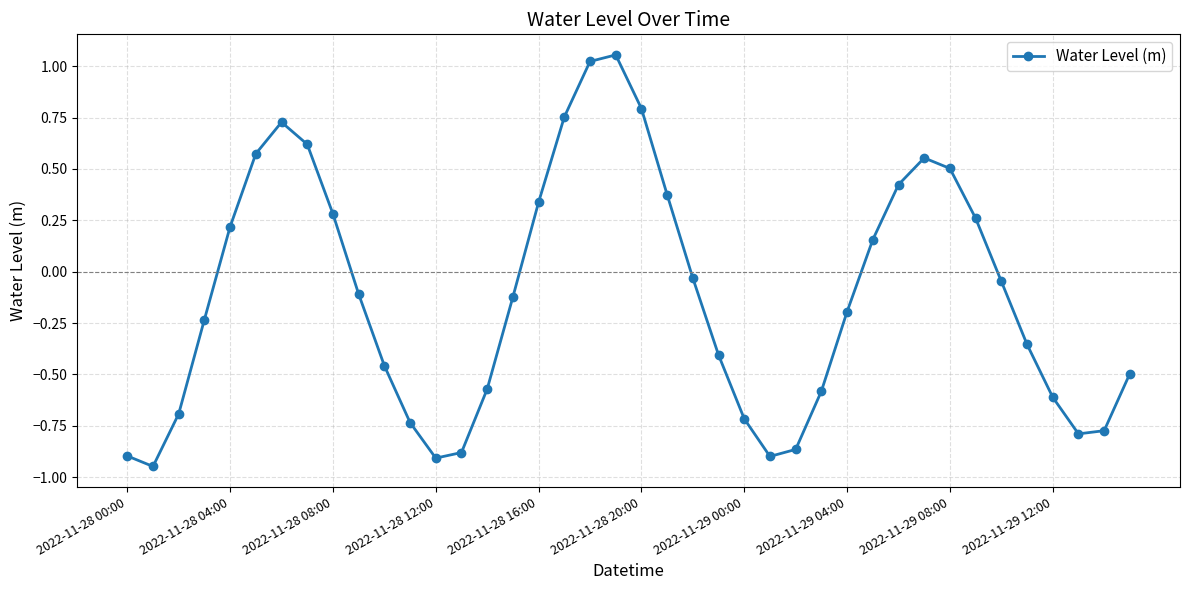

How many interior local peaks (higher than both neighbors) does the data have?

3